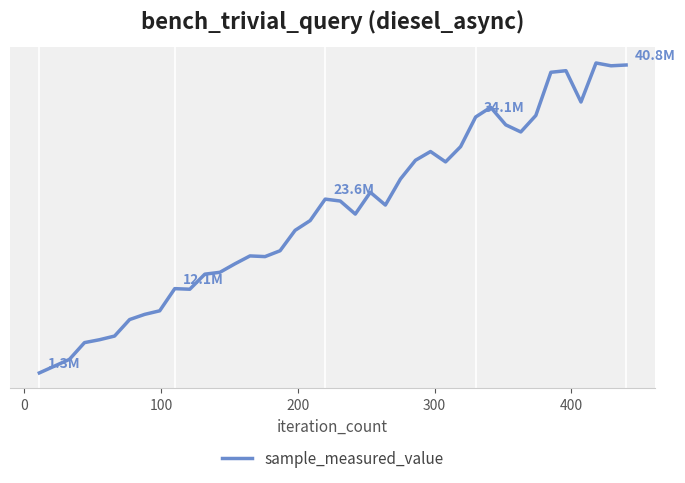

How many points are higher than both their immediate neighbors (excluding endpoints)?

8